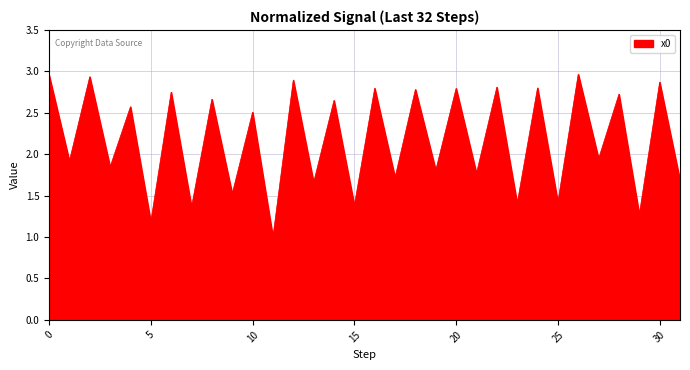

What is the smallest value displayed?

1.0